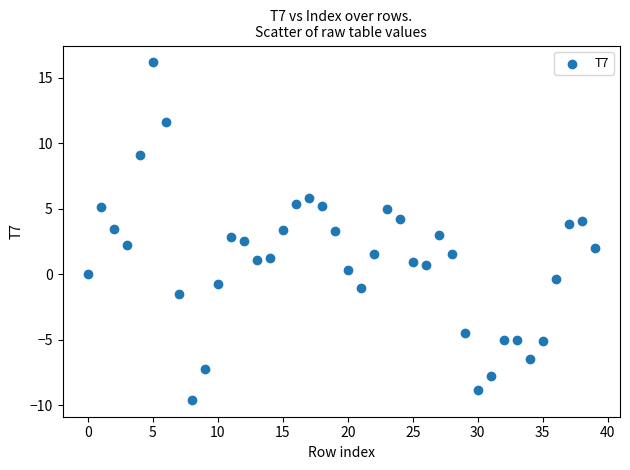

What is the range of Y values (max minus min)?

25.8